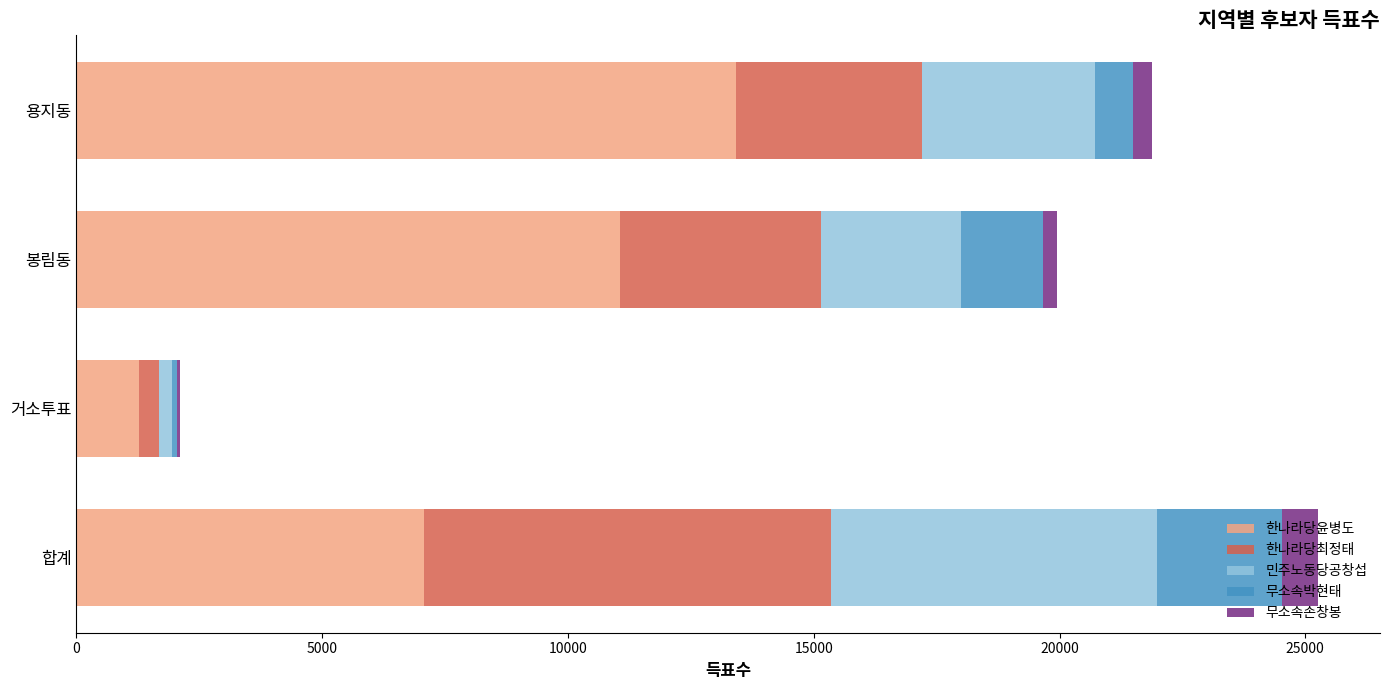

True or false: 한나라당윤병도 has a value of 6623 at 봉림동.

False